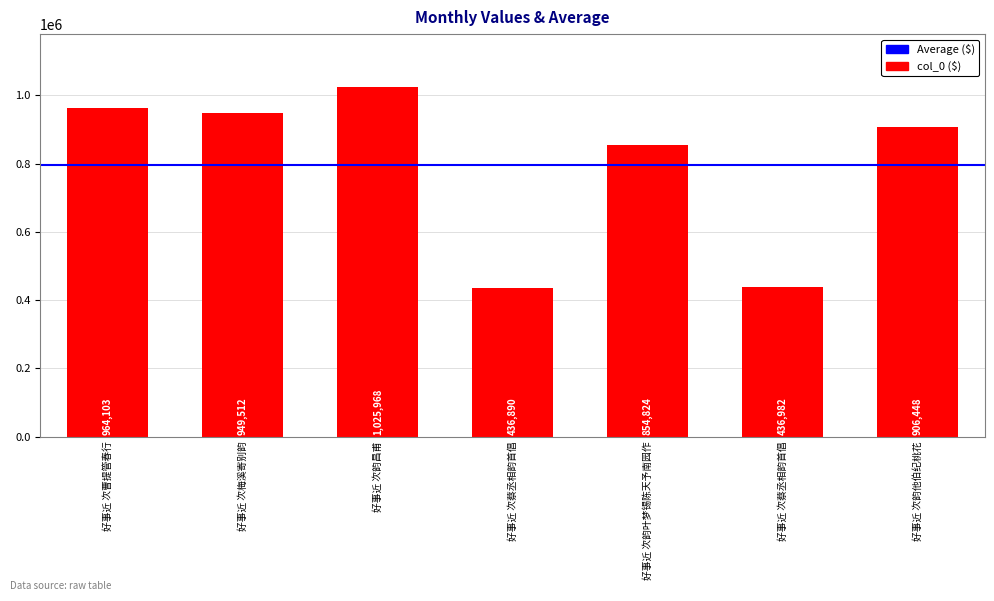

The chart shows a value of 1456968 at 好事近 次韵叶梦锡陈天予南园作. True or false?

False